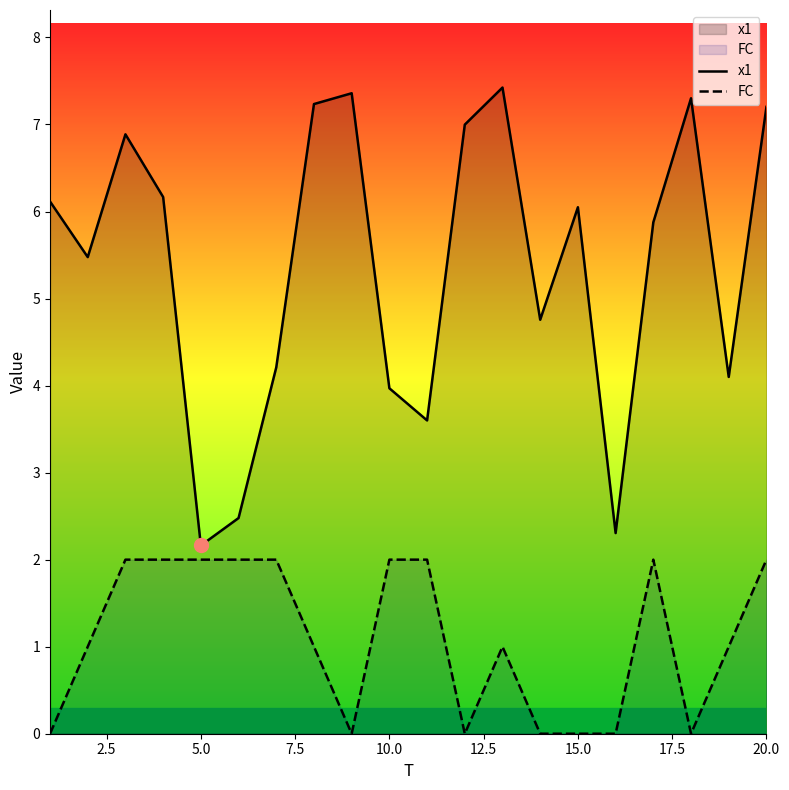

At which label does x1 reach its minimum?

5.0